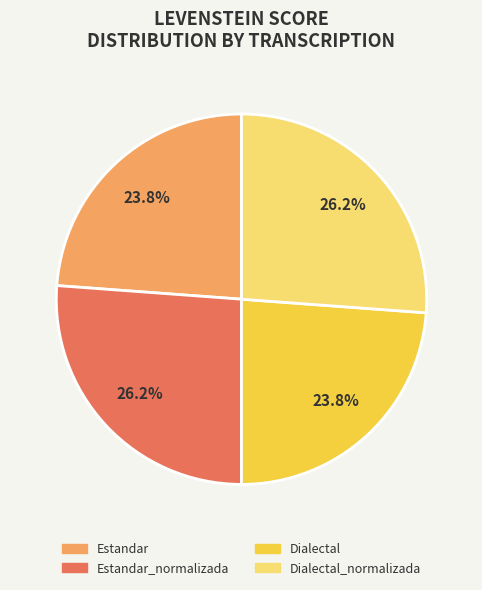

Does any single category account for the majority?

No